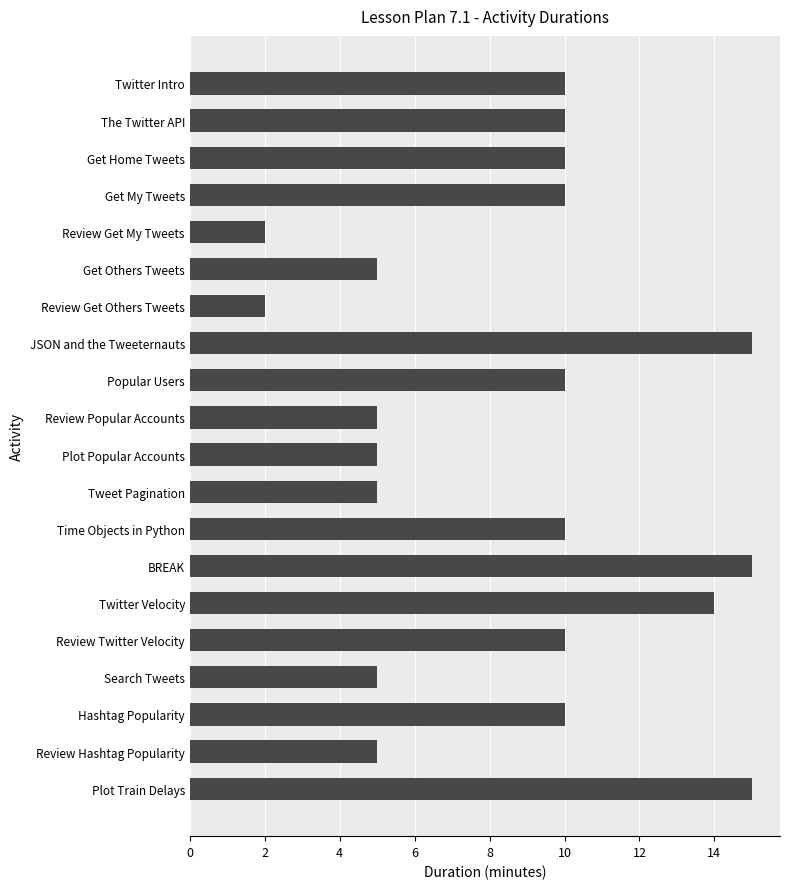

What is the change in value from Twitter Velocity to Time Objects in Python?

-4